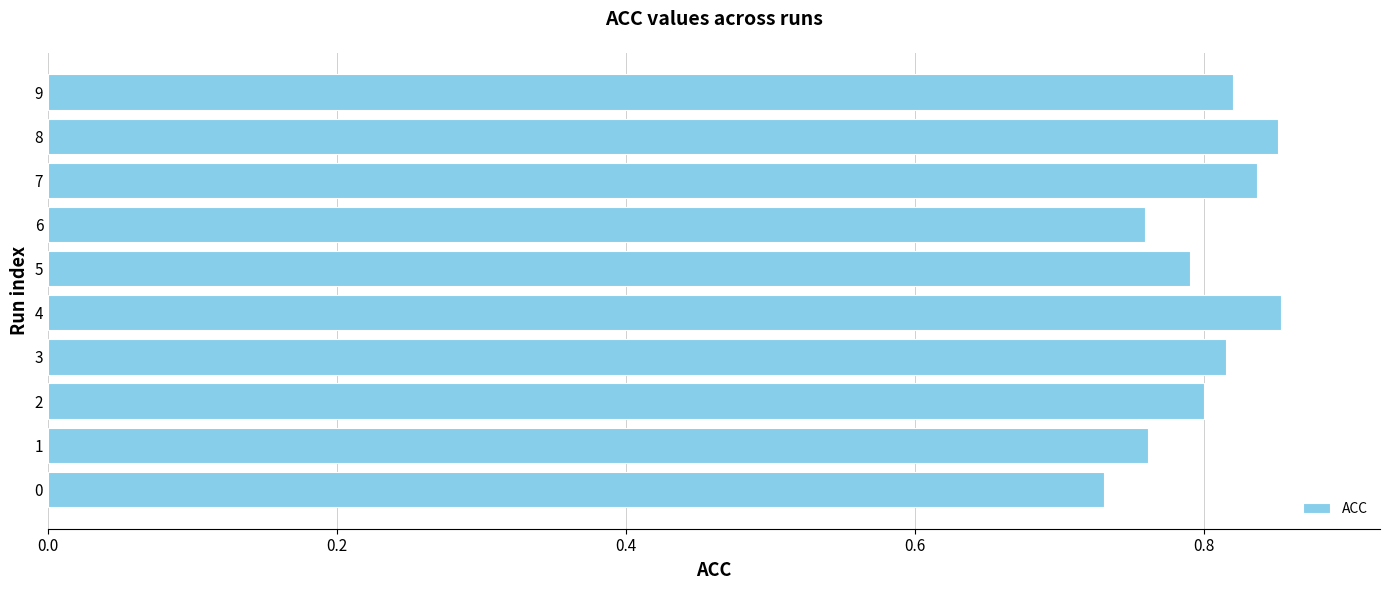

Count the values in the range 0 to 1.

10